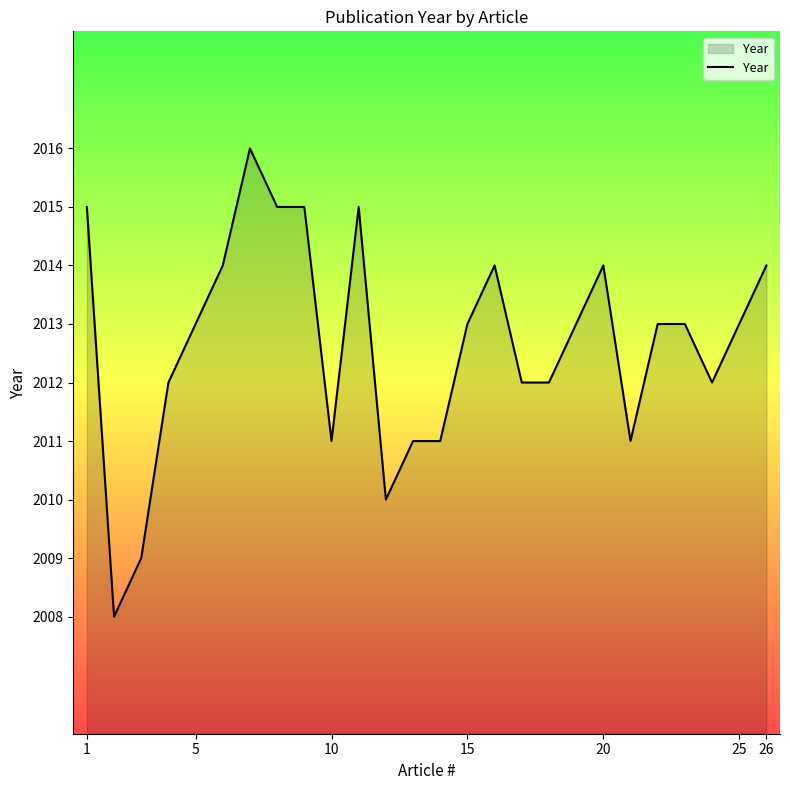

Reading right to left, what are all the values shown in this chart?

2014	2013	2012	2013	2013	2011	2014	2013	2012	2012	2014	2013	2011	2011	2010	2015	2011	2015	2015	2016	2014	2013	2012	2009	2008	2015